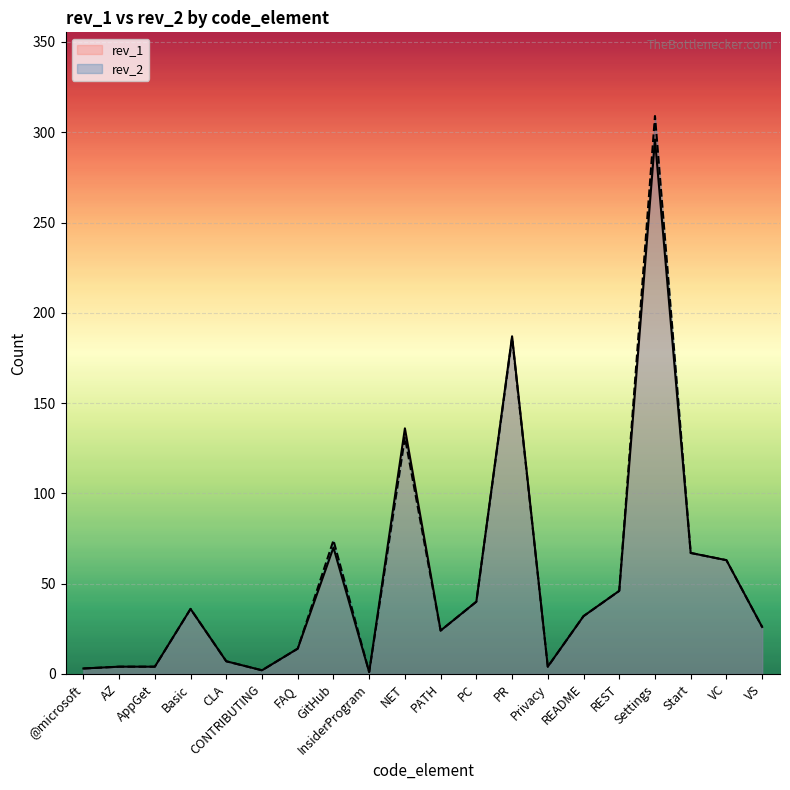

Between README and Basic, which is larger?

Basic